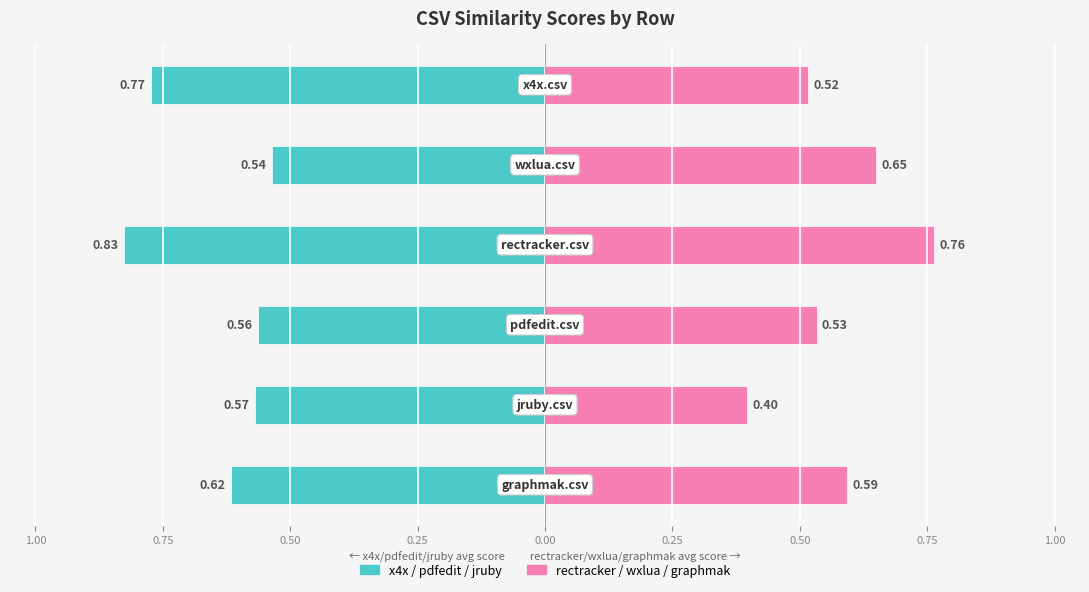

What is the approximate value of x4x.csv at graphmak.csv?

0.6